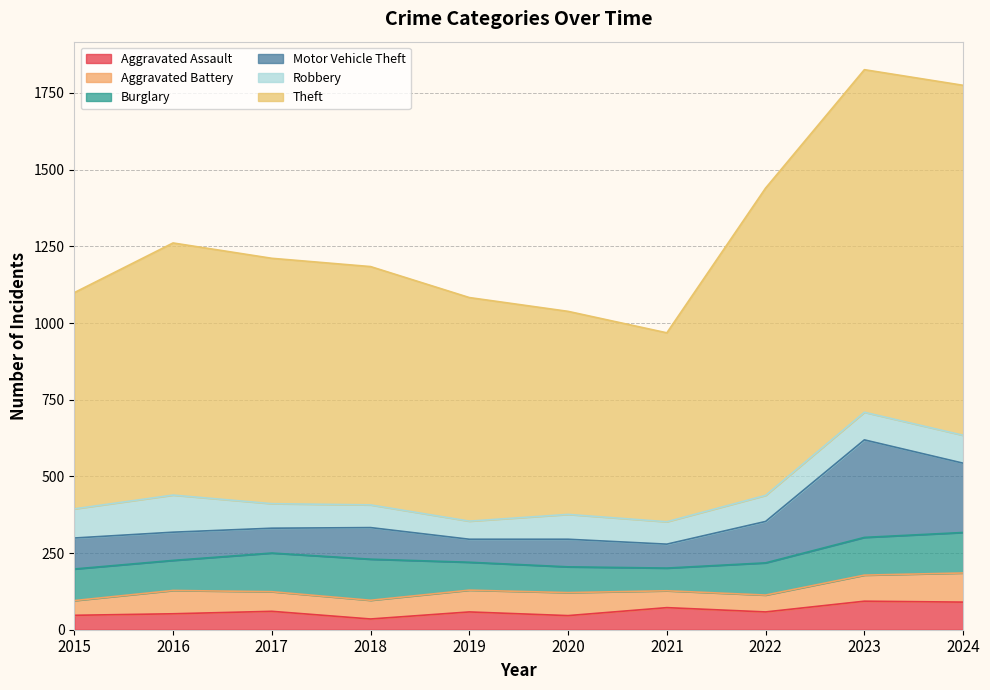

How many lines are shown in the chart?

6